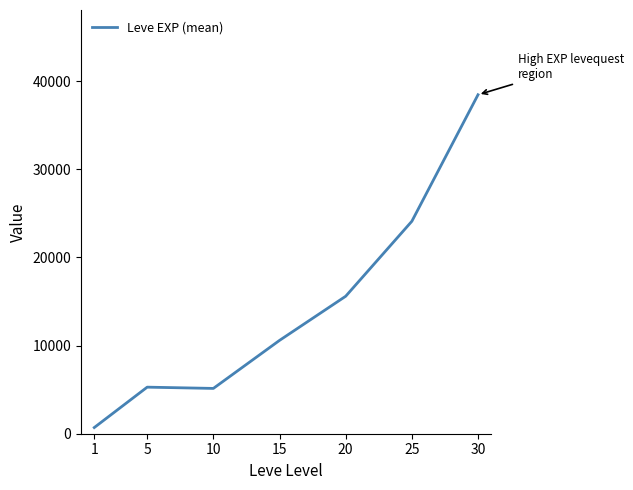

Count the number of values greater than 10588.

4